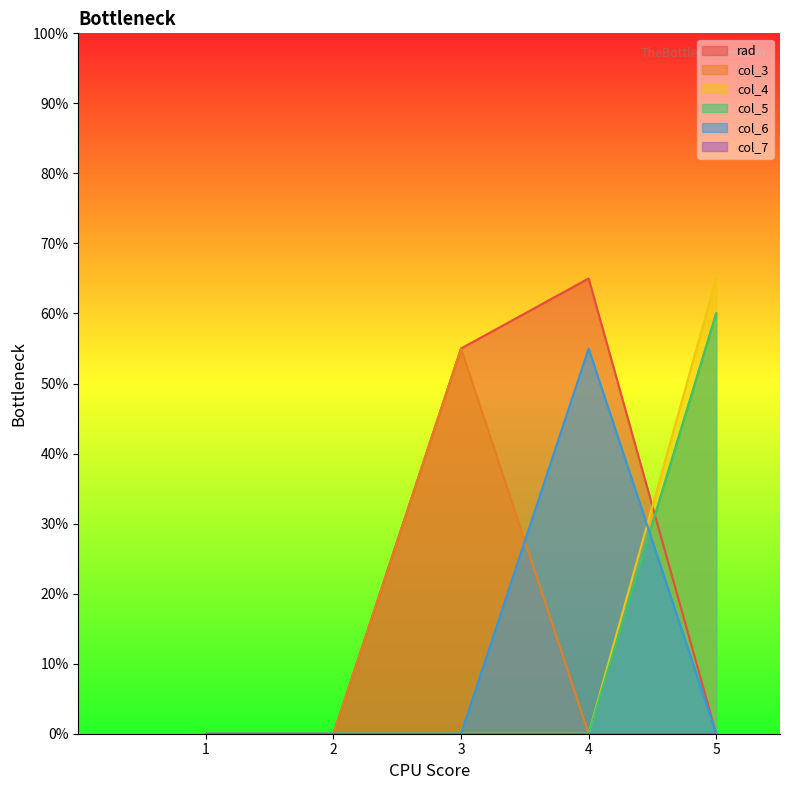

Is the value of col_5 at 4 greater than the value of rad at 3?

No